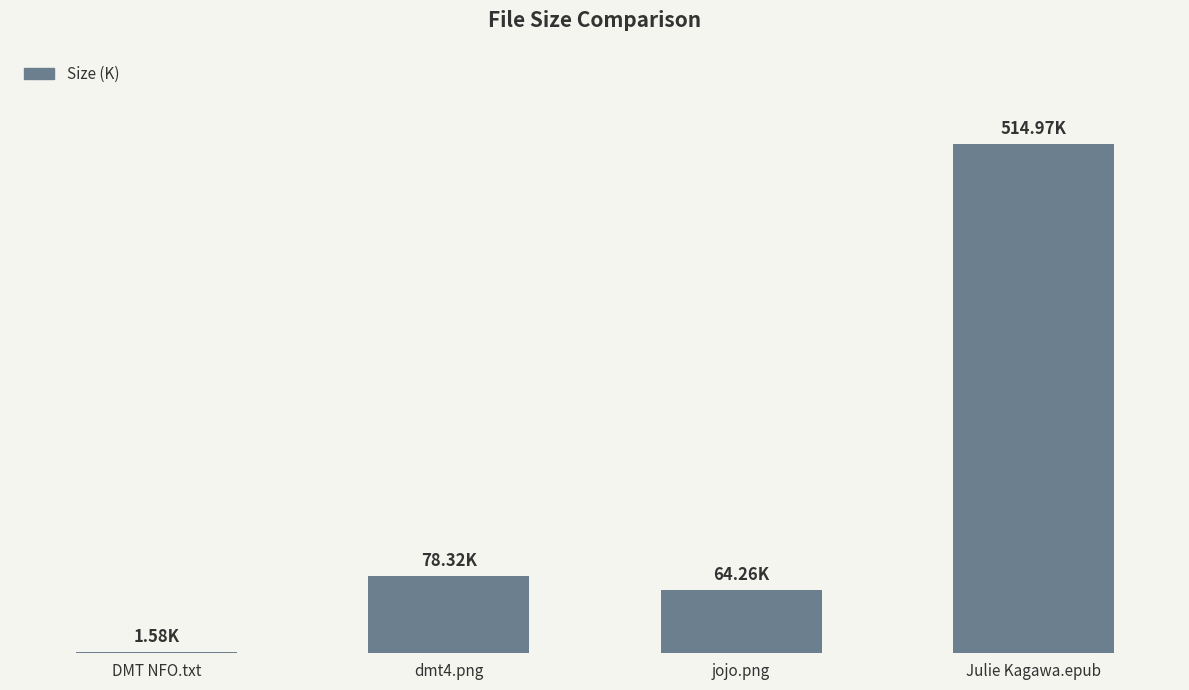

Where is the data nearest to the value 258?

dmt4.png